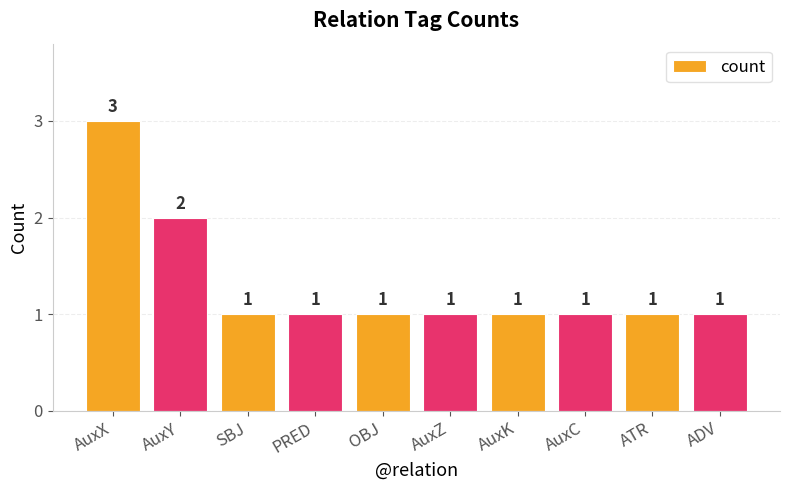

How many series are shown in this chart?

1